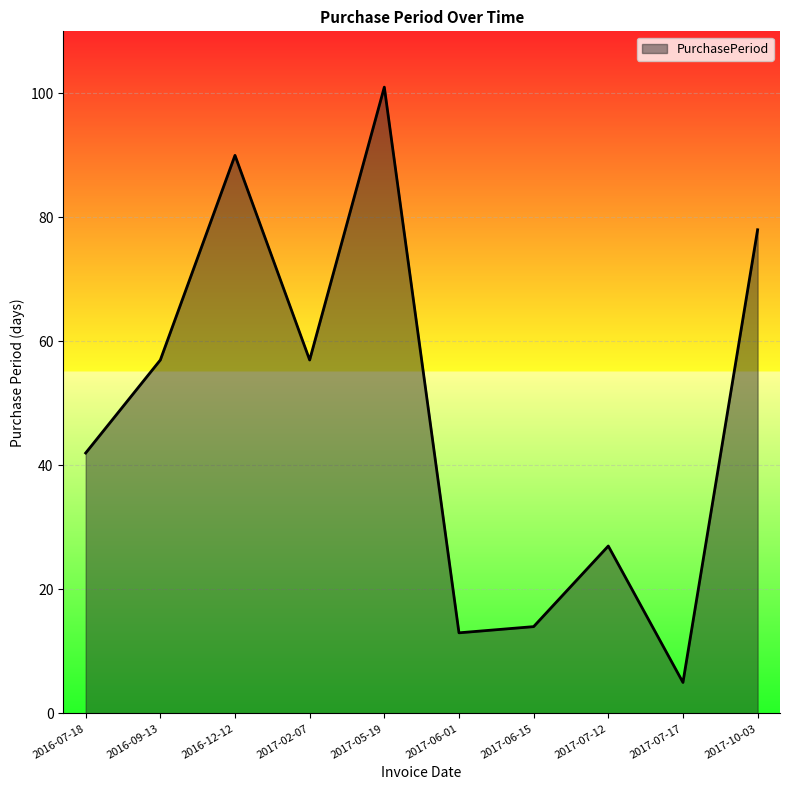

What is the change in value from 2016-09-13 to 2017-05-19?

+44